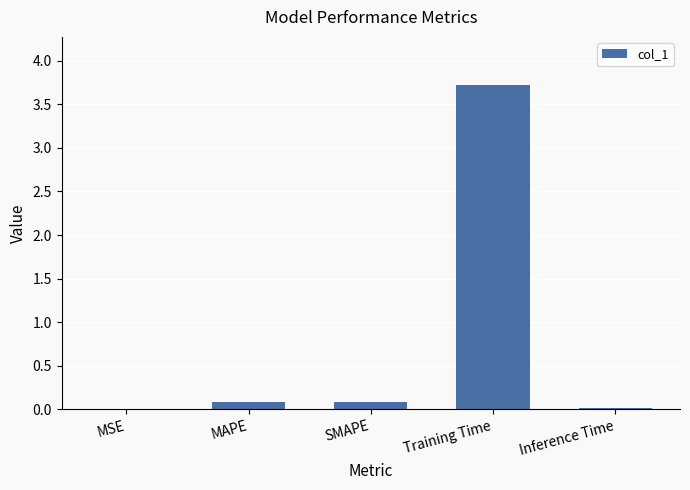

Between SMAPE and Training Time, which is larger?

Training Time